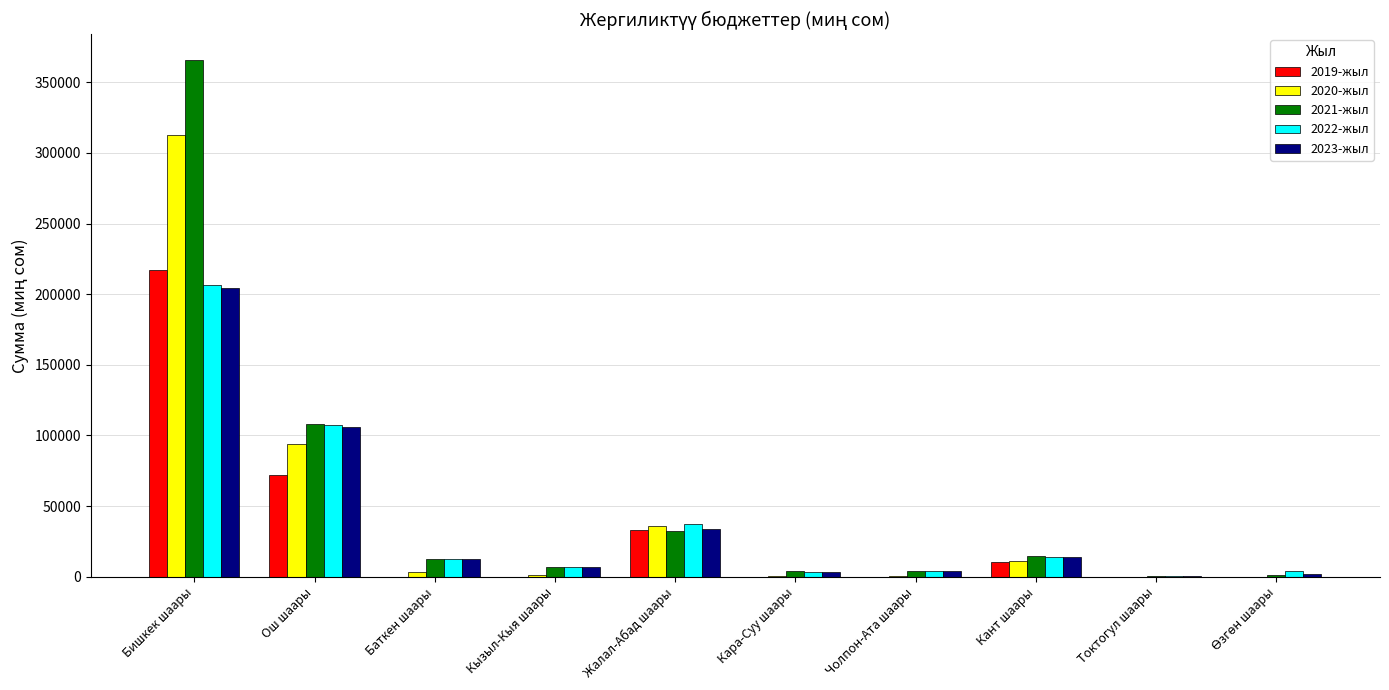

Is it true that 2021-жыл equals 476736.7 at Бишкек шаары?

False